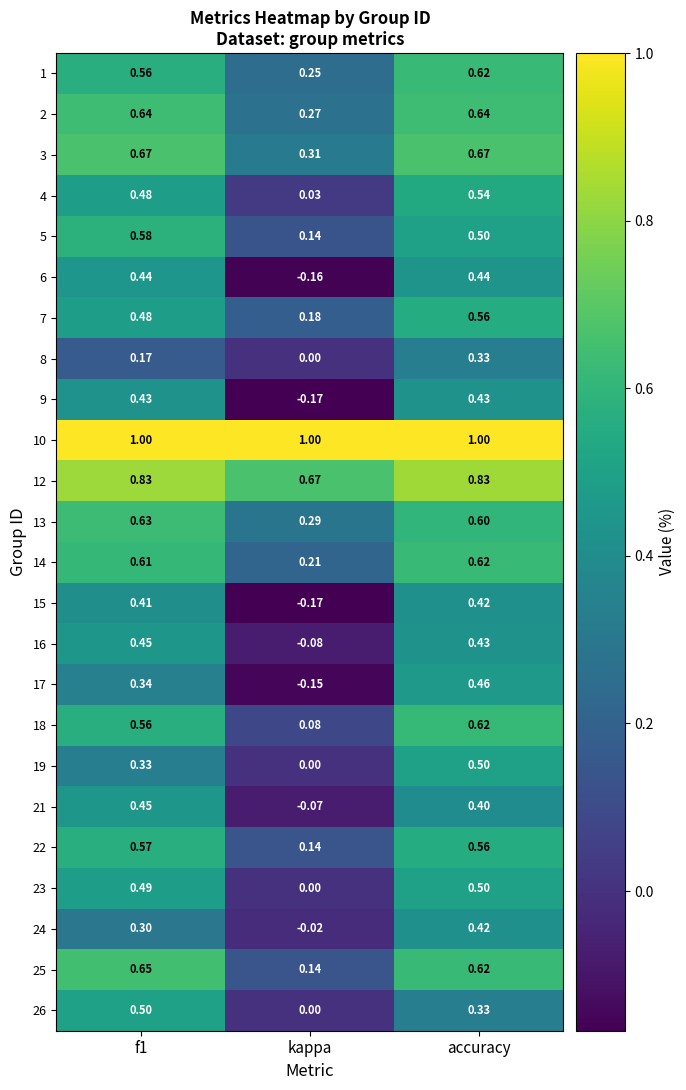

At which category is the sum across all series the highest?

accuracy